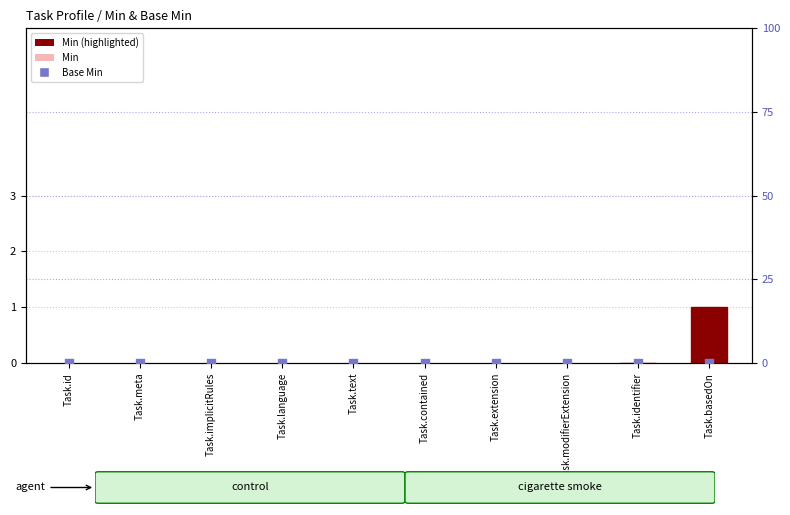

What are all the series names shown in the legend?

Min, Base Min